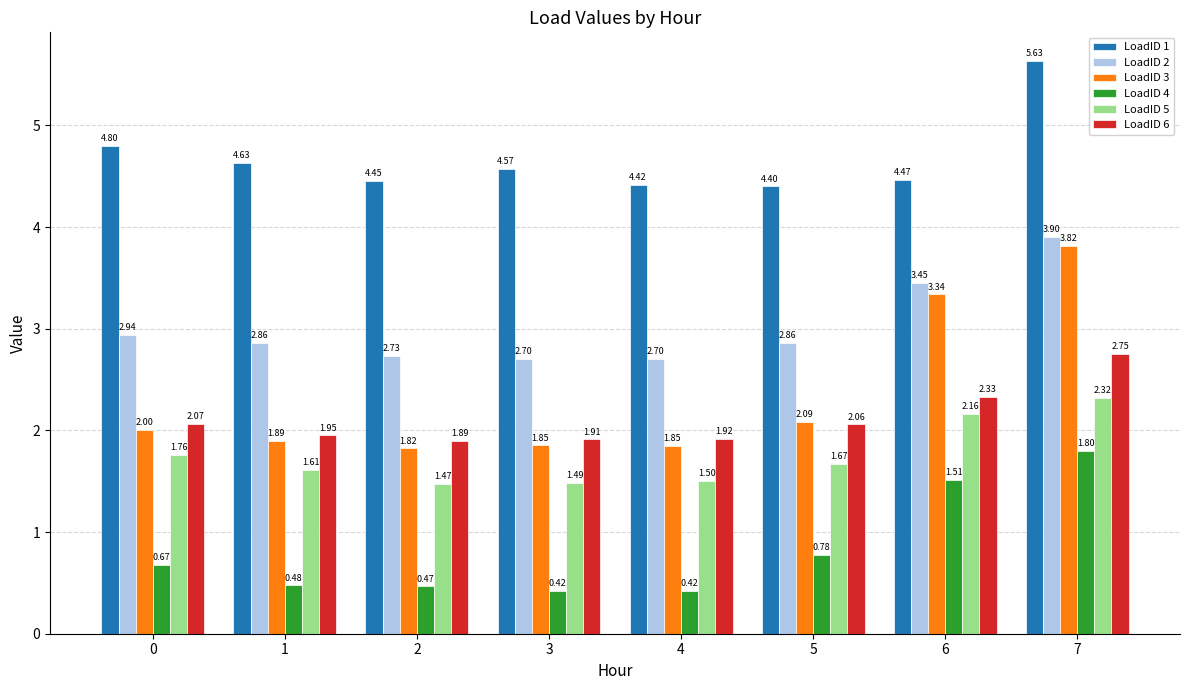

True or false: LoadID 6 has a value of 4.3 at 7.

False